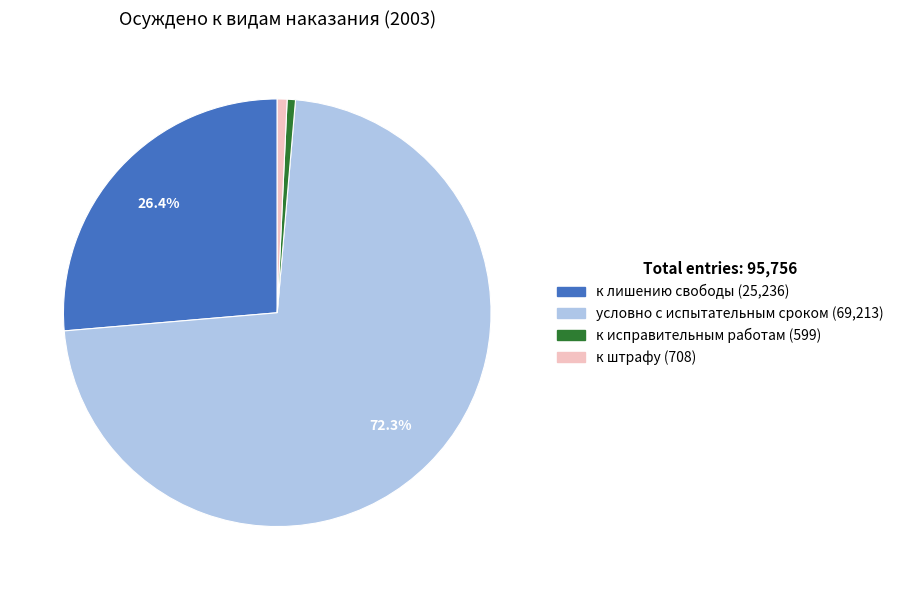

To the nearest percent, what is the difference between the largest and smallest slice percentages?

72%